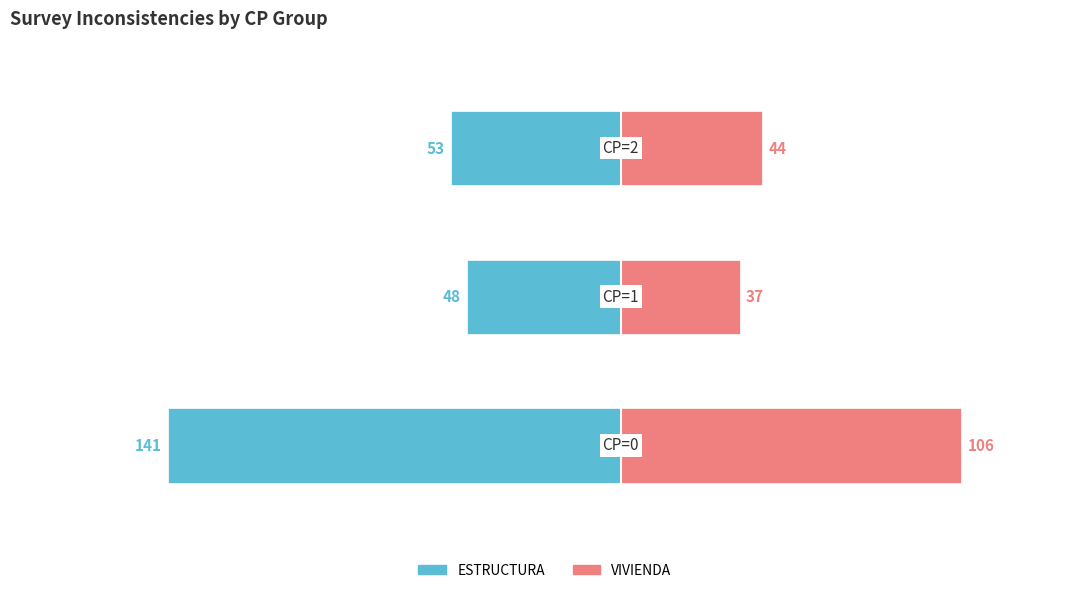

What is the sum of all VIVIENDA values?

187